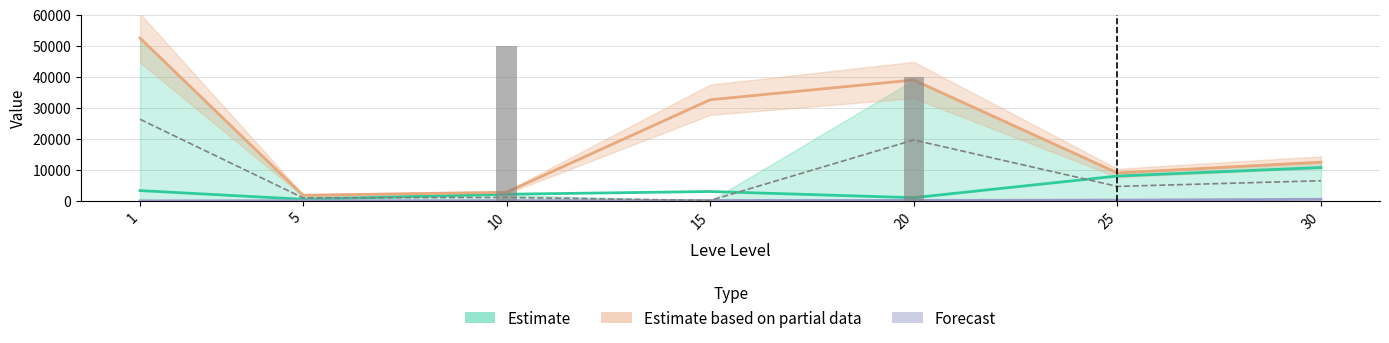

Reading left to right, what are all the values shown in this chart?

Leve EXP: 1=8.4	5=30.1	10=50.0	15=124.0	20=140.1	25=236.0	30=496.1
currentAveragePrice: 1=3307.0	5=500.0	10=2124.0	15=3010.0	20=1012.0	25=8000.0	30=10740.0
currentAveragePriceHQ: 1=26305.5	5=970.0	10=1102.0	15=120.0	20=19640.0	25=4658.5	30=6476.5
LevePriceHQ: 1=52499.0	5=1800.0	10=2749.0	15=32609.0	20=38987.0	25=9001.0	30=12480.0